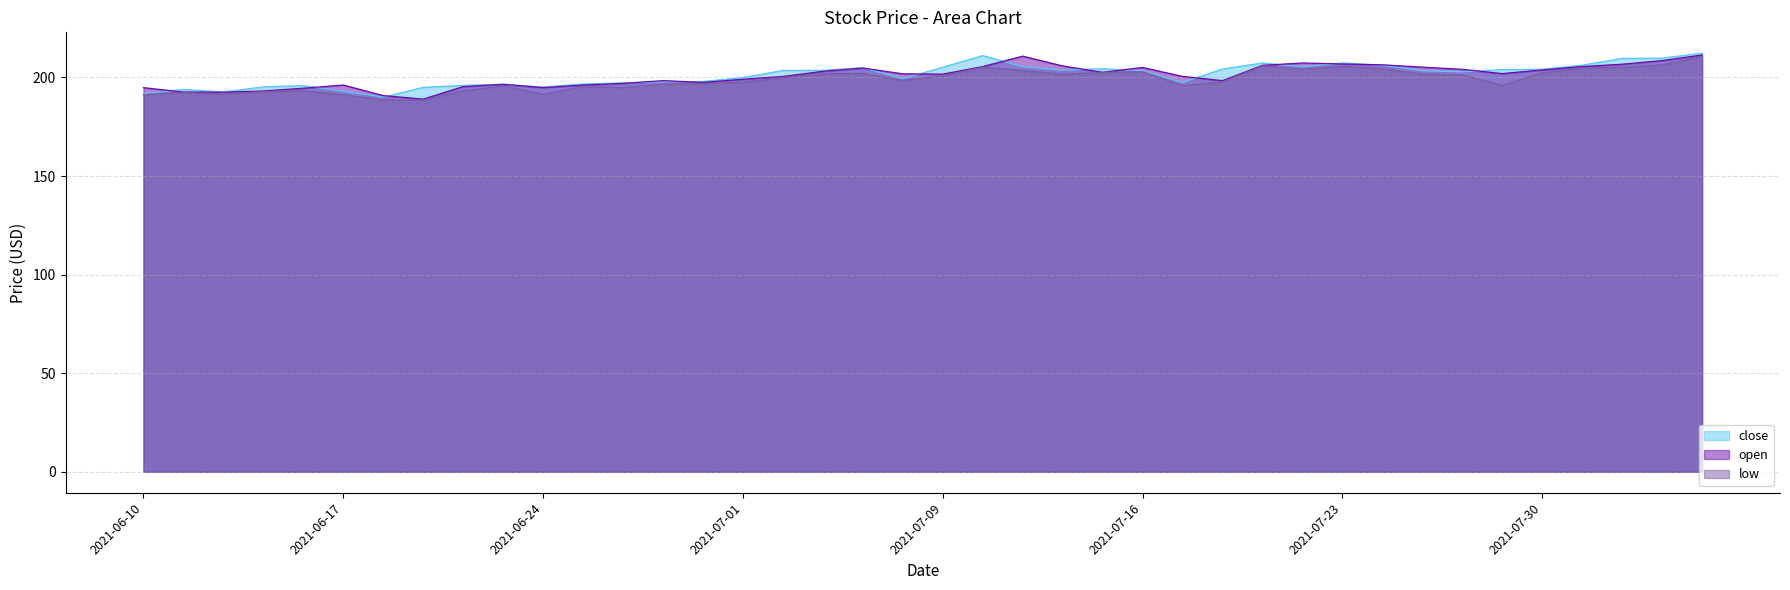

Which series has the largest total across all categories?

close